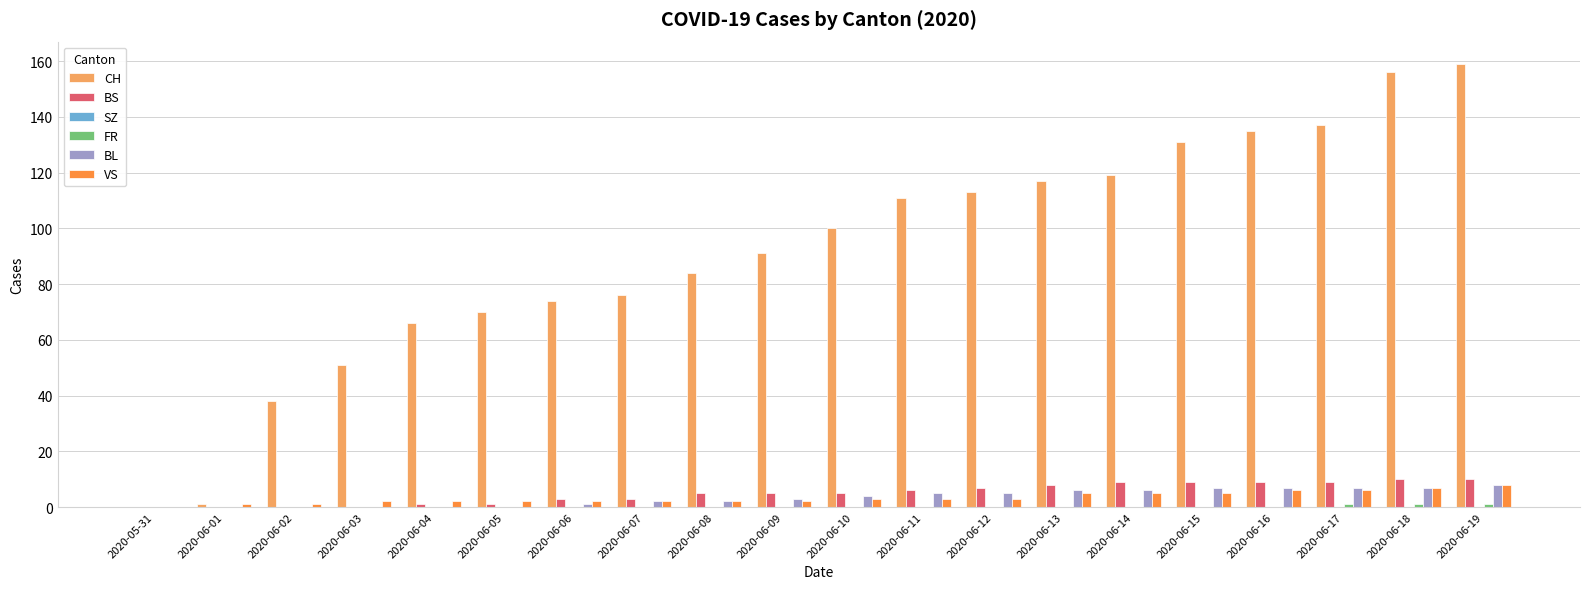

What is the total value across all series at 2020-06-09?

101